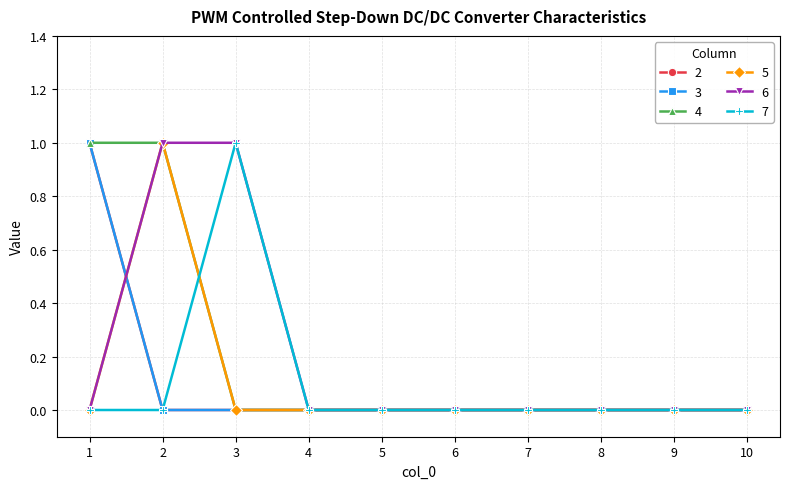

Does the chart have visible grid lines?

Yes